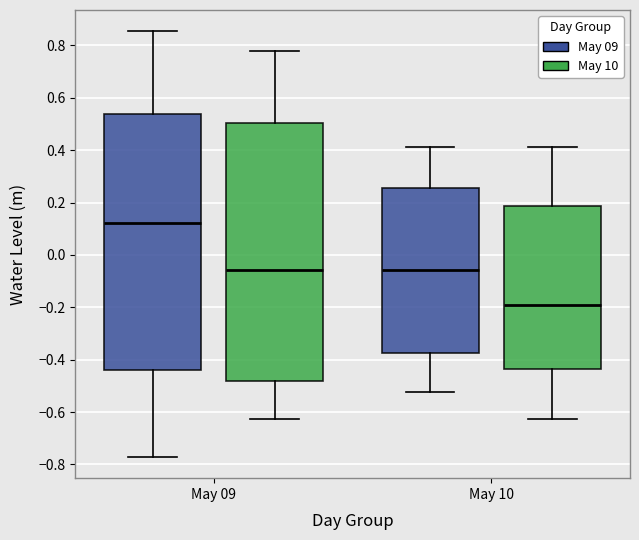

Reading left to right, read every box against the y-axis: the position of its median line, the range the box covers, and the ends of its whiskers. The values are not printed on the chart, so give them approximately, as read against the axis.

May 09 (May 09): median 0.12, box -0.44 to 0.54, whiskers -0.78 to 0.86
May 09 (May 10): median -0.06, box -0.48 to 0.50, whiskers -0.62 to 0.78
May 10 (May 09): median -0.06, box -0.38 to 0.26, whiskers -0.52 to 0.42
May 10 (May 10): median -0.20, box -0.44 to 0.18, whiskers -0.62 to 0.42